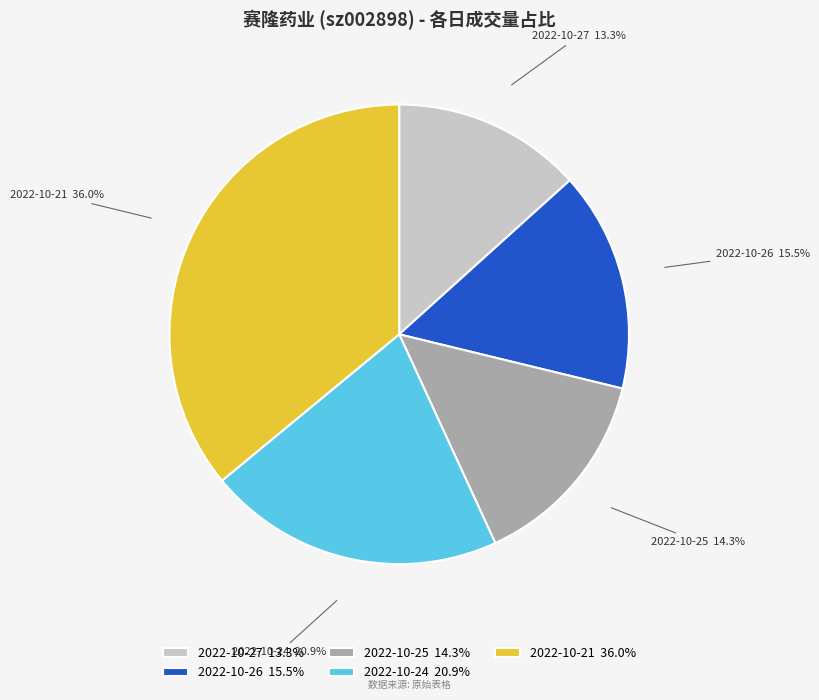

How much of the chart is everything except 2022-10-25?

85.7%